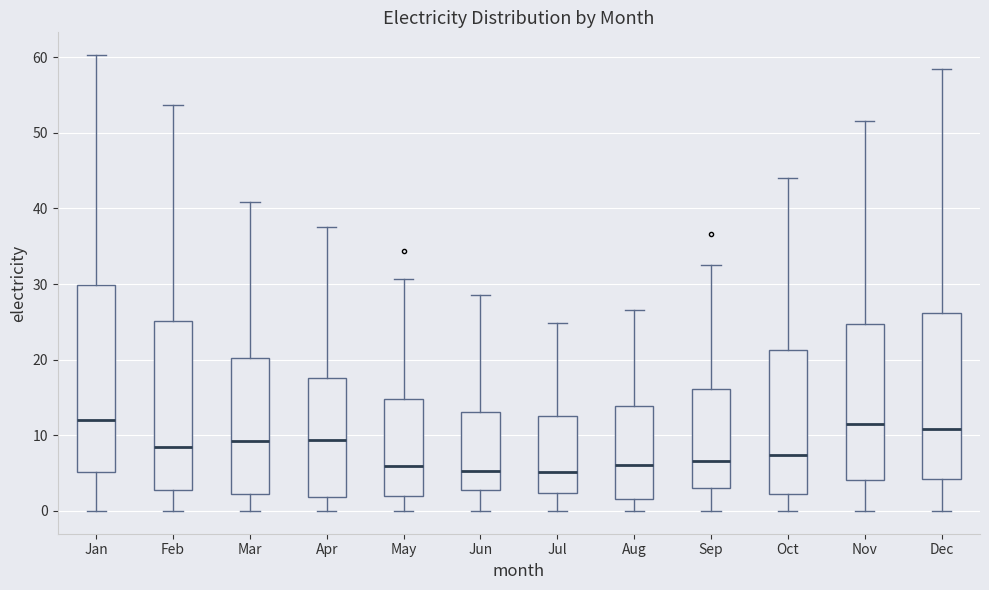

Reading left to right, transcribe this box plot: for each box, give where its median line is, the range the box spans, and where its two whiskers end, as read against the y-axis. The values are not printed on the chart, so give them approximately, as read against the axis.

Jan: median 12, box 5 to 30, whiskers 0 to 60
Feb: median 8, box 3 to 25, whiskers 0 to 54
Mar: median 9, box 2 to 20, whiskers 0 to 41
Apr: median 9, box 2 to 18, whiskers 0 to 38
May: median 6, box 2 to 15, whiskers 0 to 31
Jun: median 5, box 3 to 13, whiskers 0 to 29
Jul: median 5, box 2 to 13, whiskers 0 to 25
Aug: median 6, box 2 to 14, whiskers 0 to 27
Sep: median 7, box 3 to 16, whiskers 0 to 33
Oct: median 7, box 2 to 21, whiskers 0 to 44
Nov: median 11, box 4 to 25, whiskers 0 to 52
Dec: median 11, box 4 to 26, whiskers 0 to 58